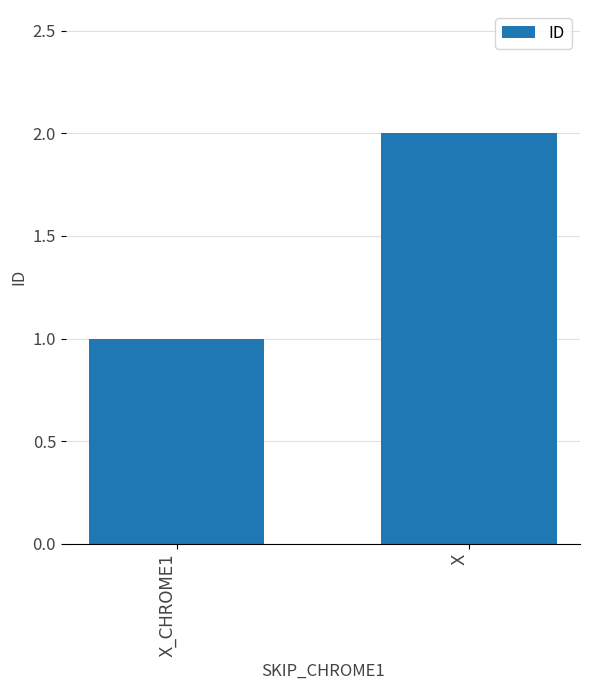

What is the sum of the values at X and X_CHROME1?

3